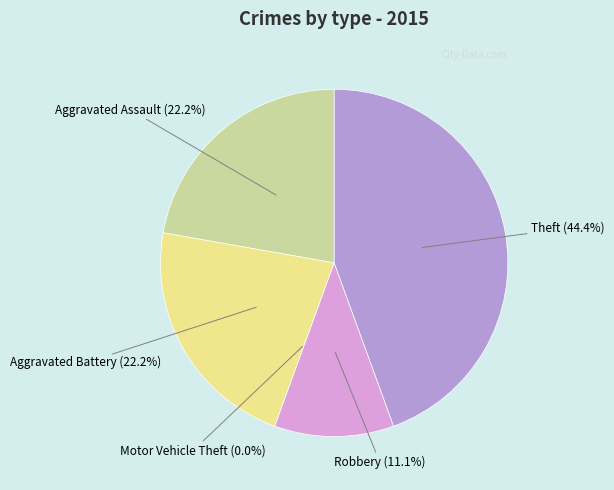

Is it true that Theft is 57% of the pie?

False